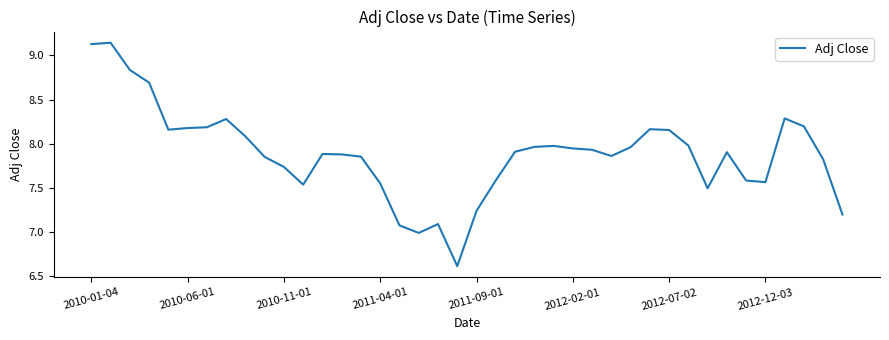

How many lines are shown in the chart?

1